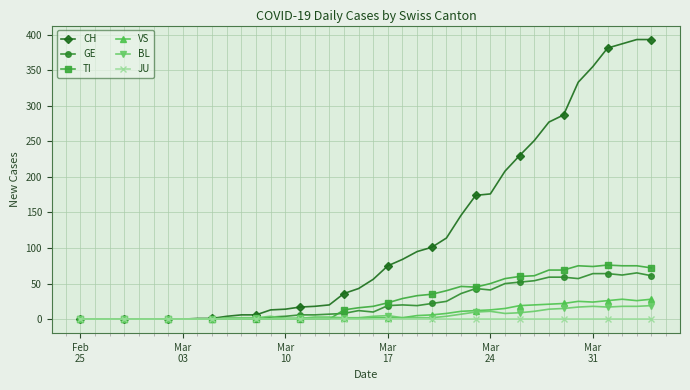

Which series has the widest spread of values?

CH